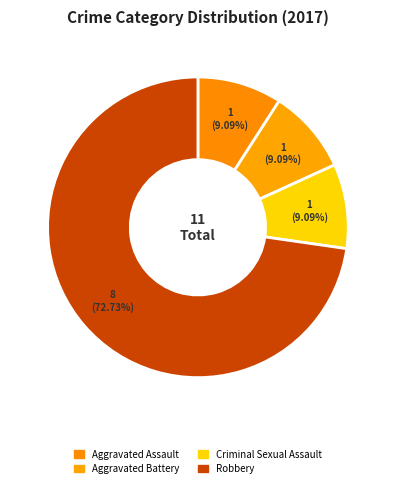

Rank the categories by value from lowest to highest.

Aggravated Assault, Aggravated Battery, Criminal Sexual Assault, Robbery